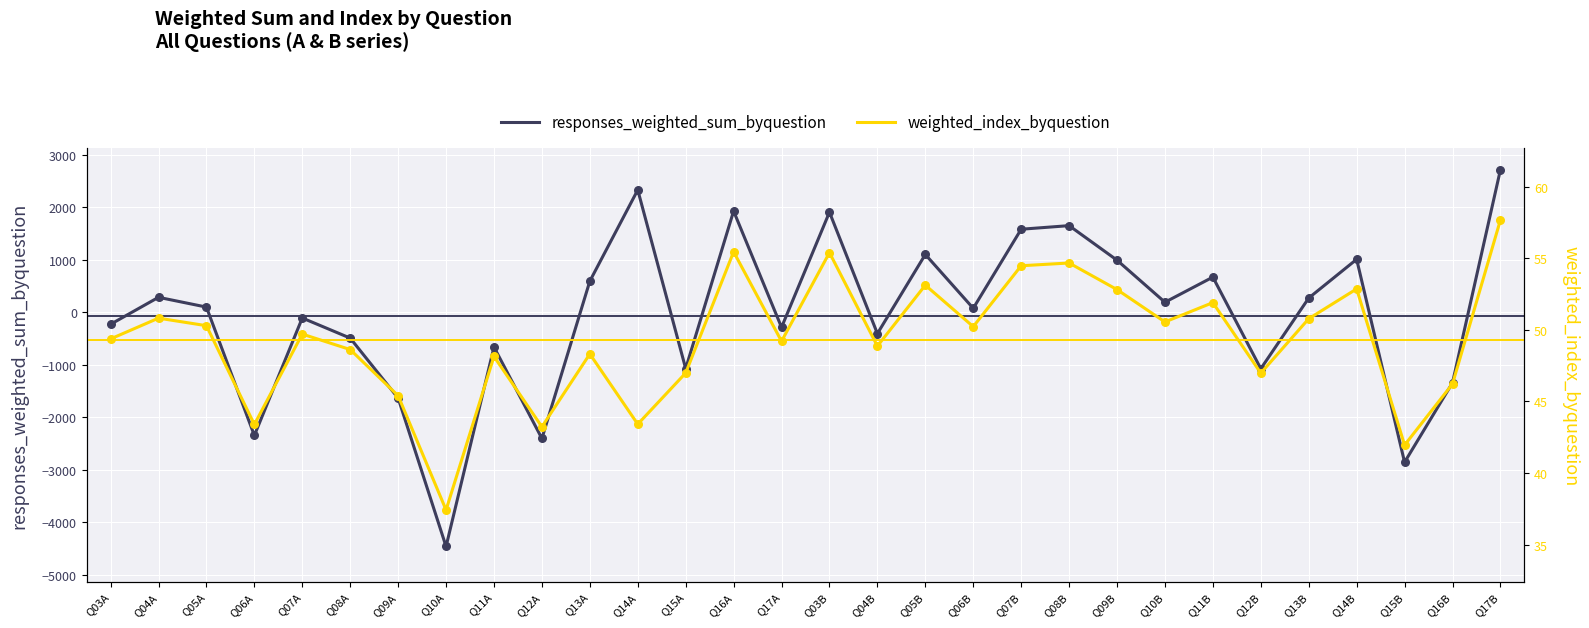

What are all the series names shown in the legend?

responses_weighted_sum_byquestion, weighted_index_byquestion